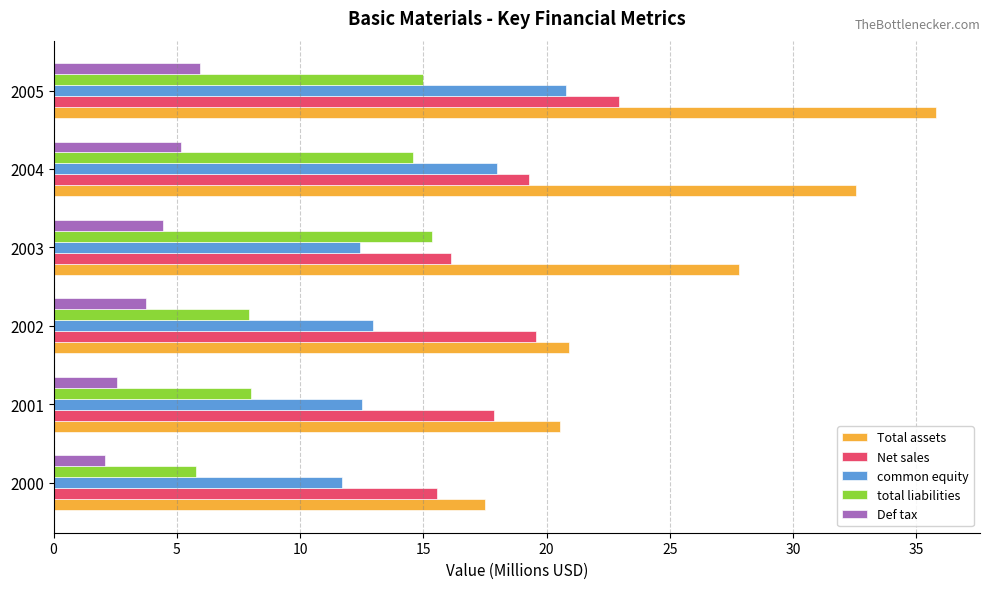

Which series has the largest total across all categories?

Total assets